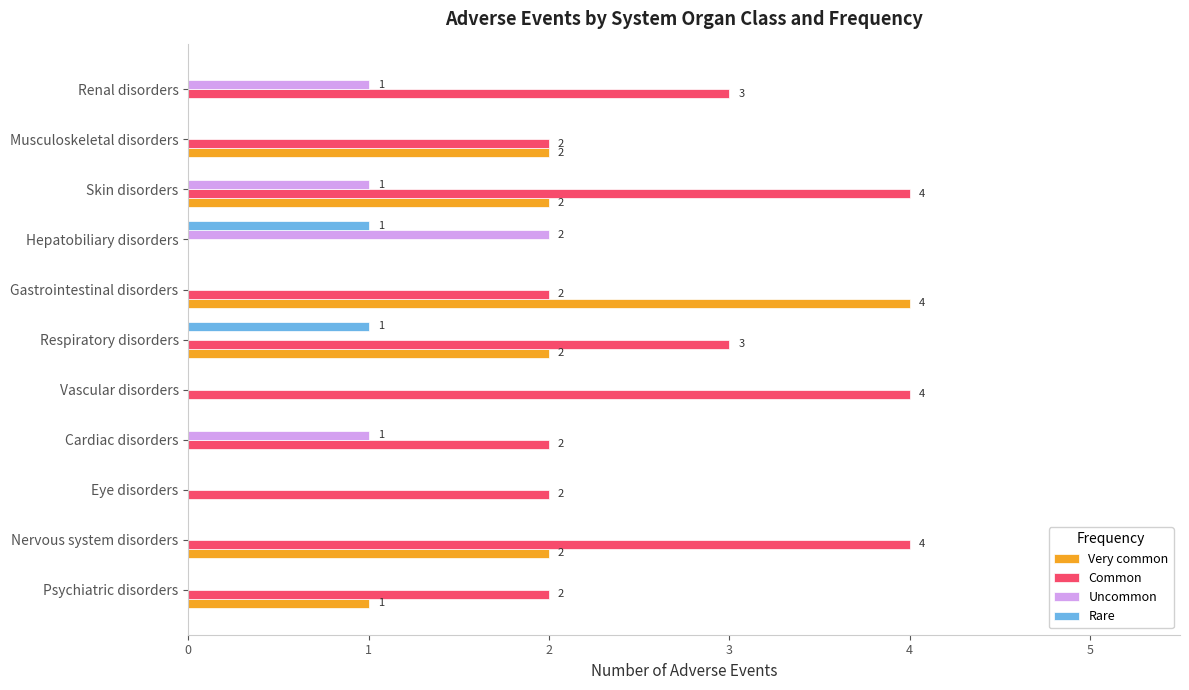

Which series changed the most between Skin disorders and Musculoskeletal disorders?

Common